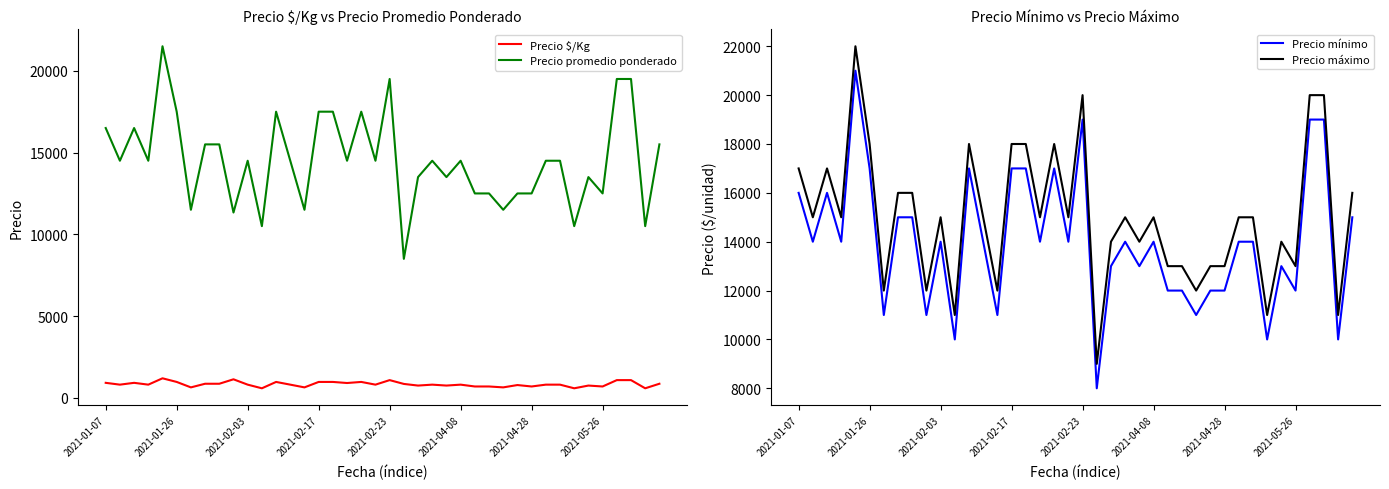

True or false: Precio promedio ponderado and Precio mínimo intersect in this chart.

False